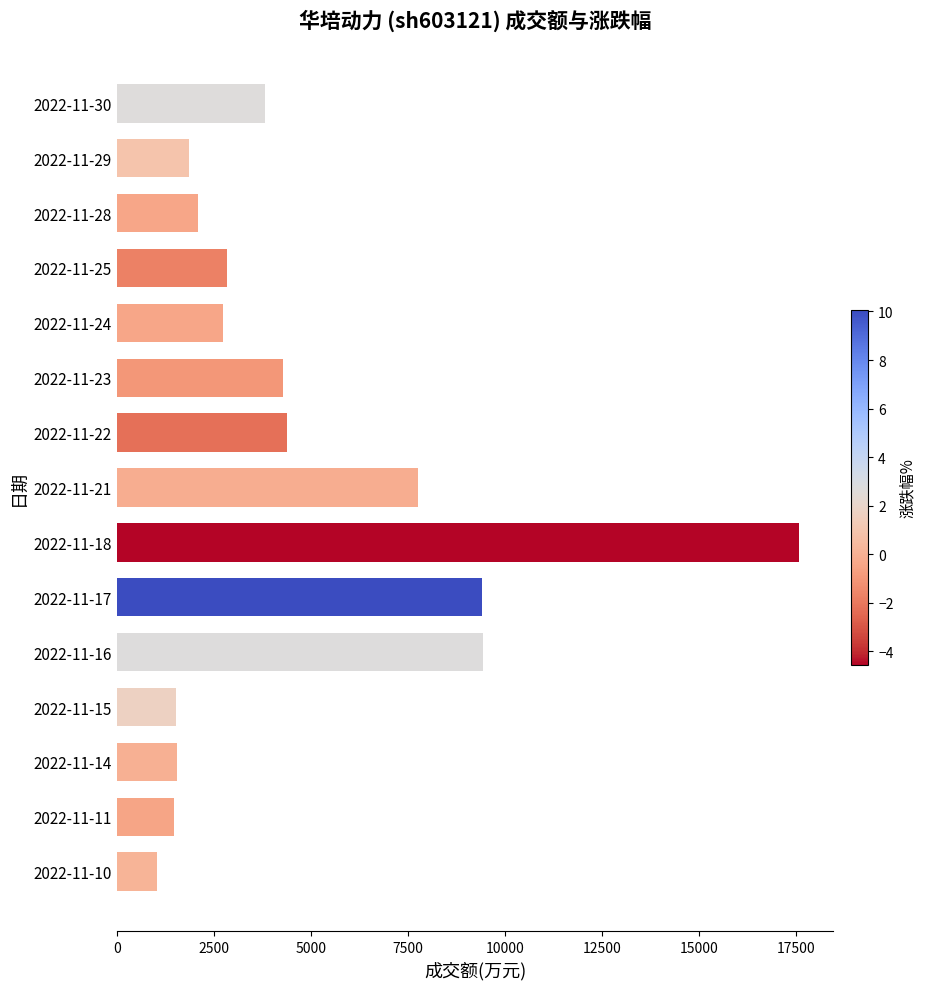

What is the value of the 1st bar from the top?

3816